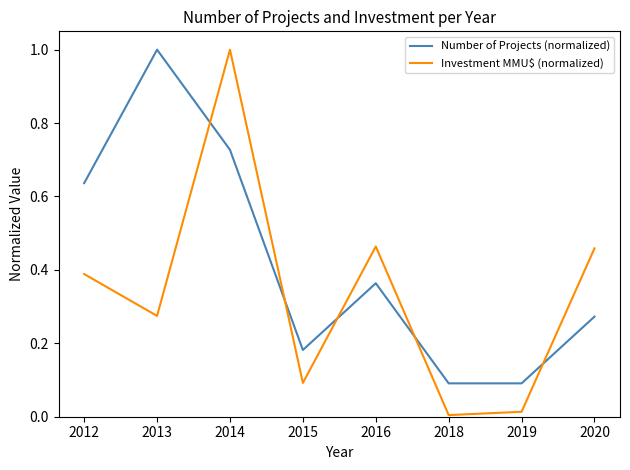

Between 2014 and 2019, which series saw the biggest shift?

Investment MMU$ (normalized)